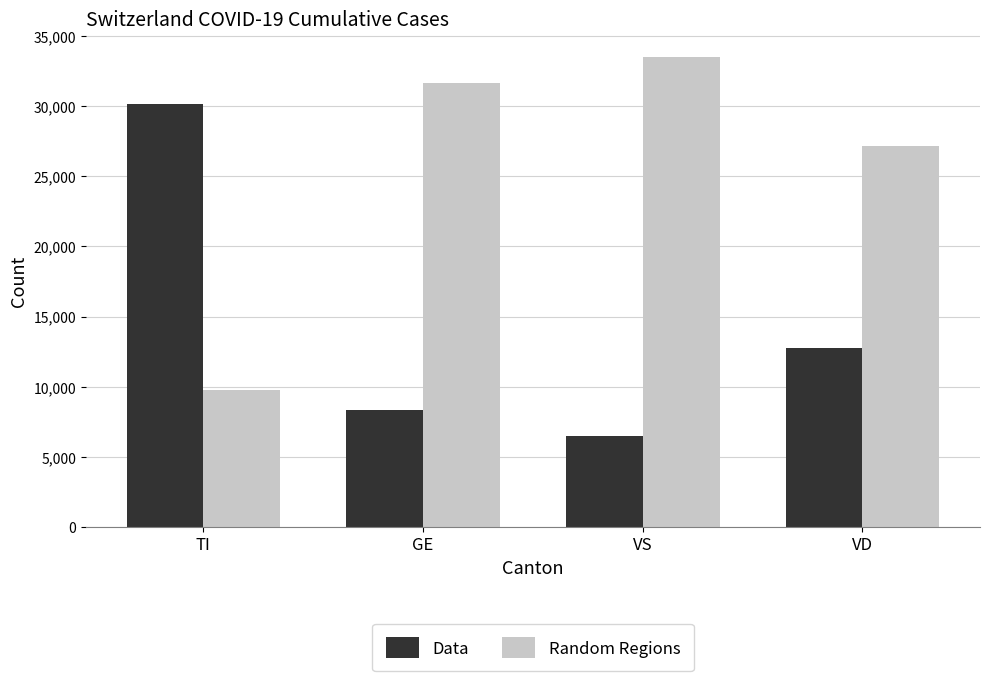

How many groups of bars are there?

4